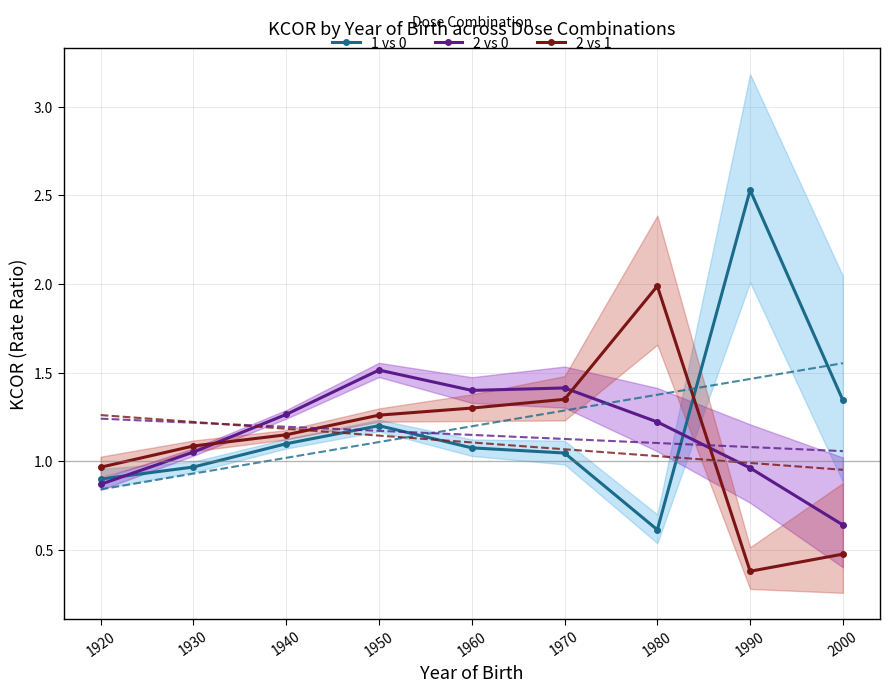

What is the value of the 2 vs 1 point at the 3rd from the left?

1.2